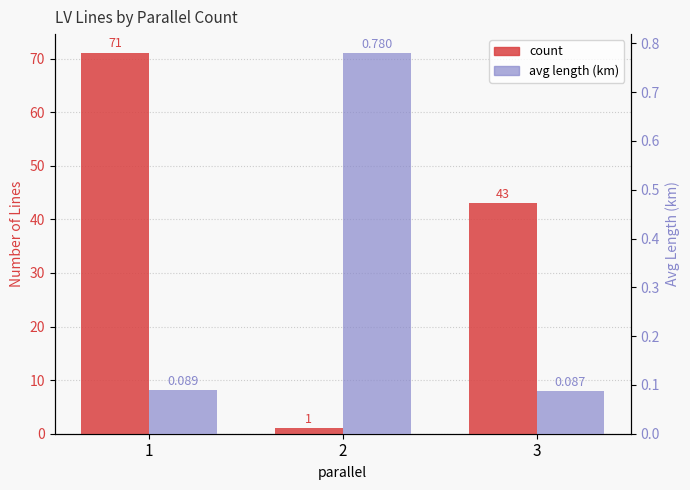

What is the spread (max minus min) of values at 1?

70.9